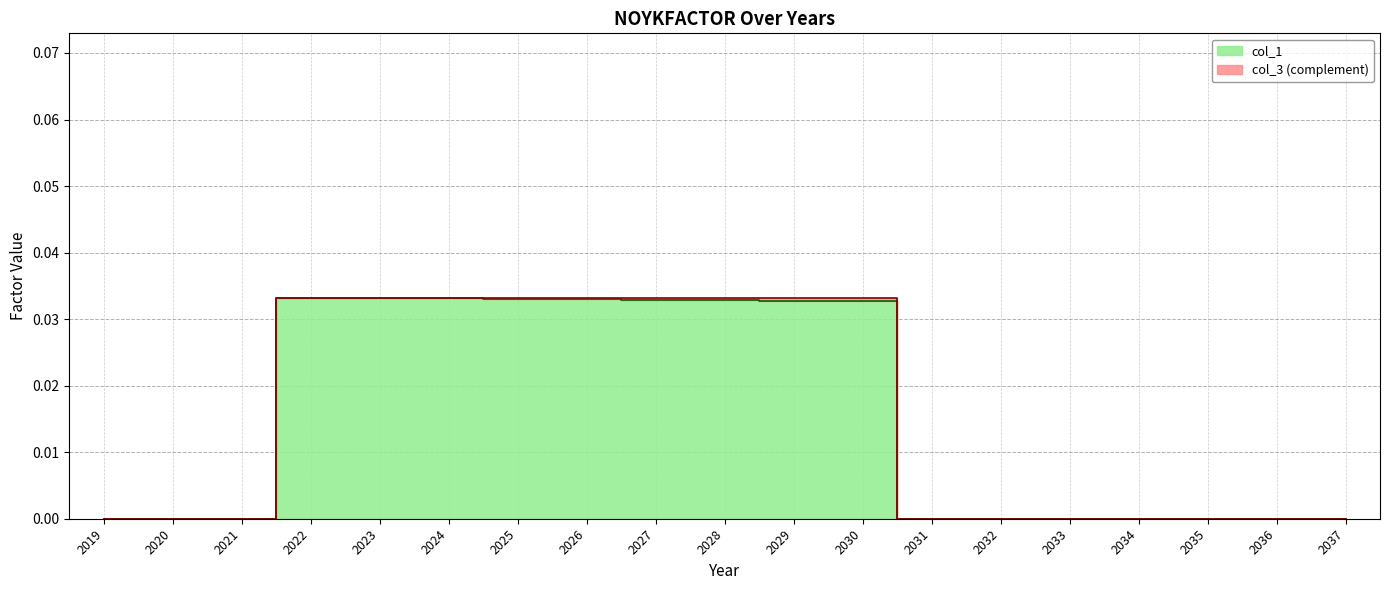

At which category does the chart reach its peak across all series?

2022